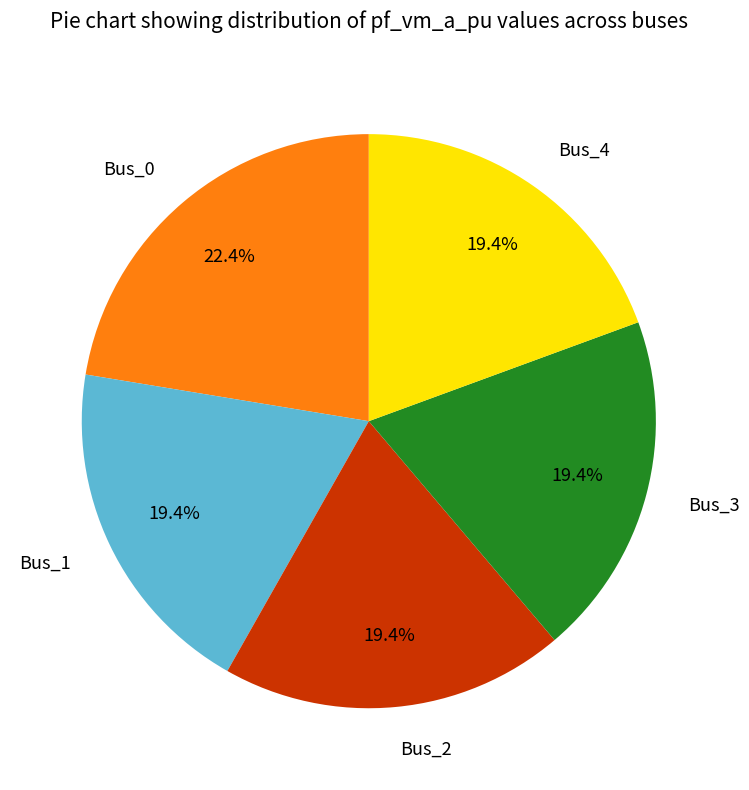

Do Bus_3 and Bus_2 together represent more than half of the pie?

No